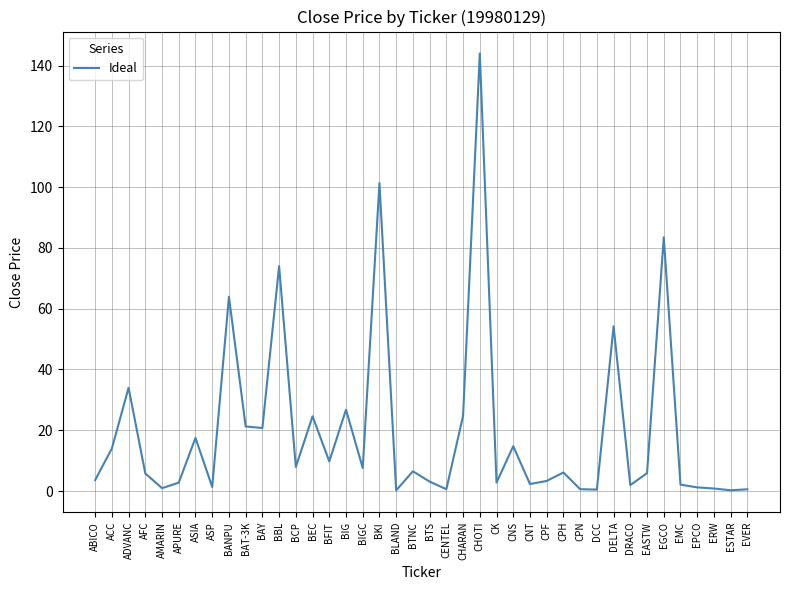

What is the difference between the maximum and minimum values?

143.8